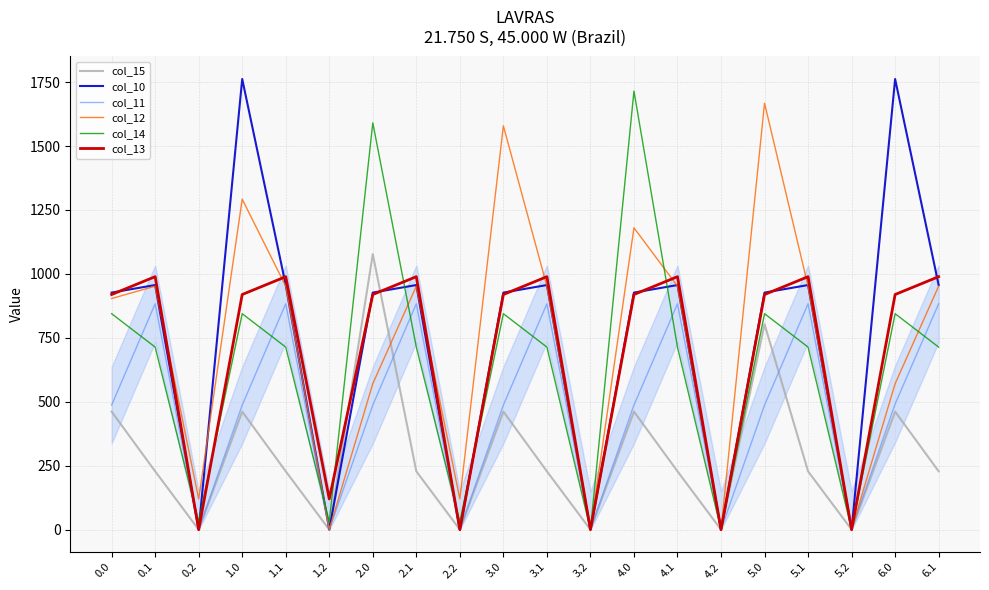

Which series changed the most between 3.2 and 5.0?

col_12